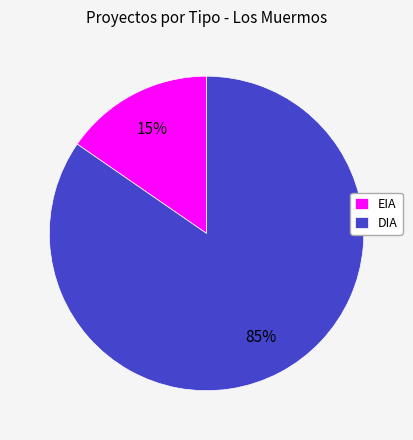

Between EIA and DIA, which is larger?

DIA